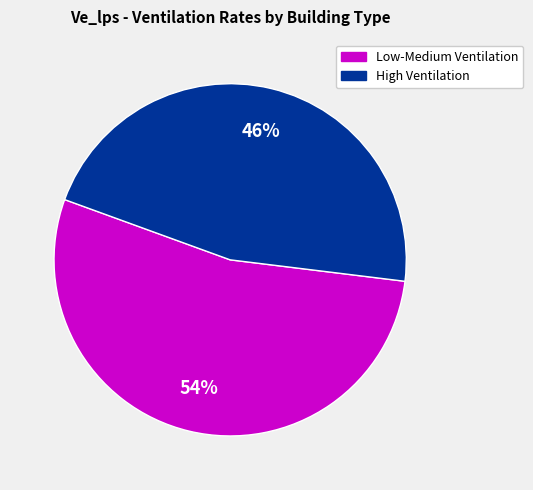

Does any single category account for the majority?

Yes